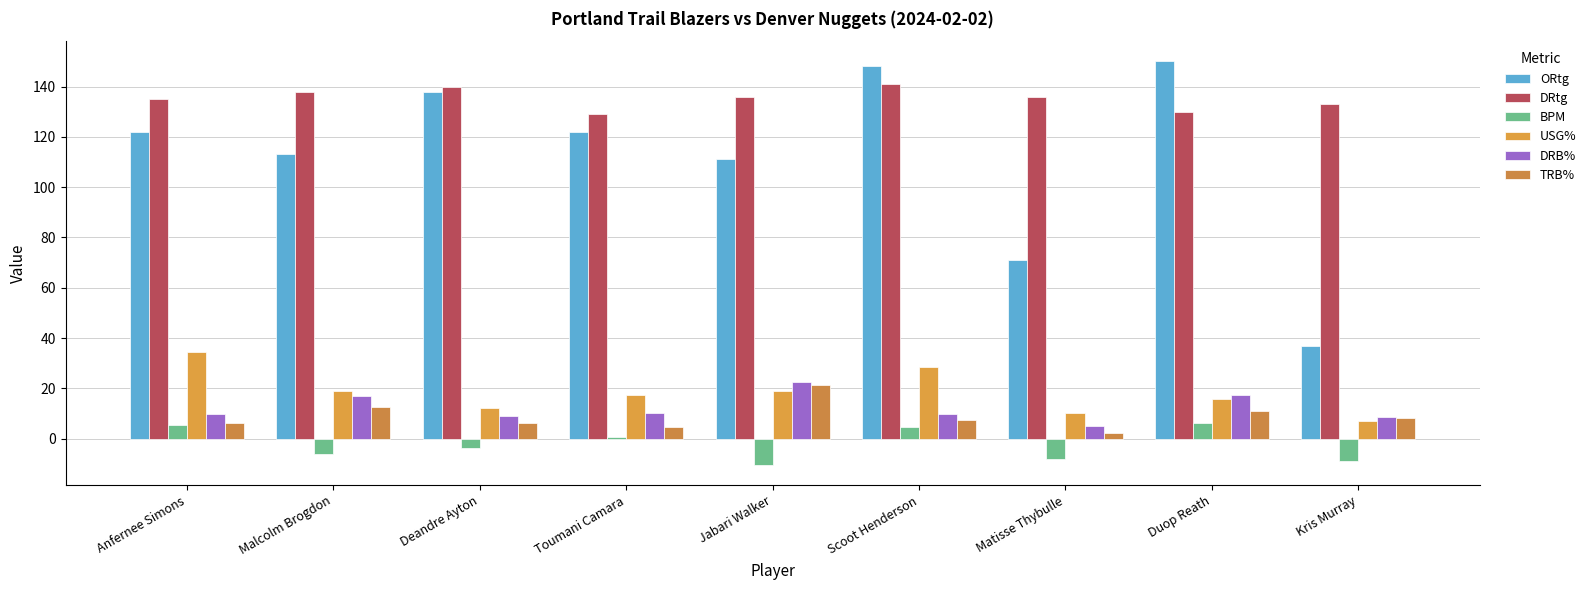

What is the value of the DRB% bar at the 5th from the left?

22.6